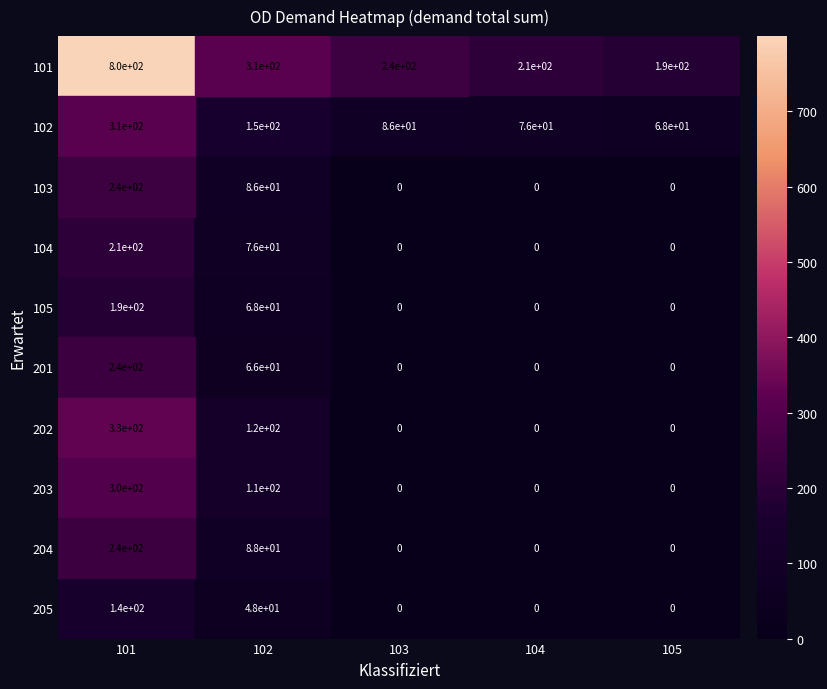

Which series has the widest spread of values?

101